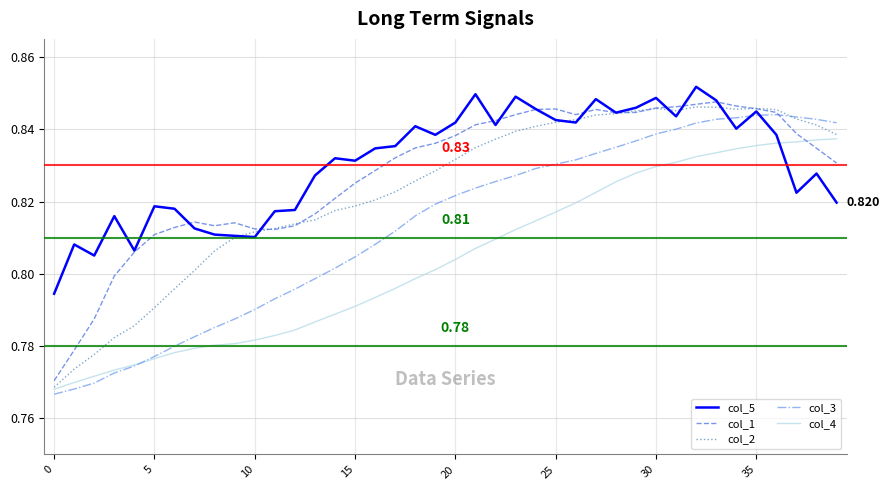

How many lines are shown in the chart?

5